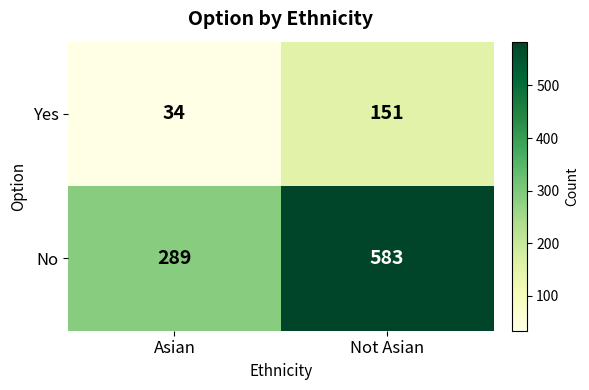

Reading left to right, extract all data points from this chart.

Yes: Asian=34	Not Asian=151
No: Asian=289	Not Asian=583